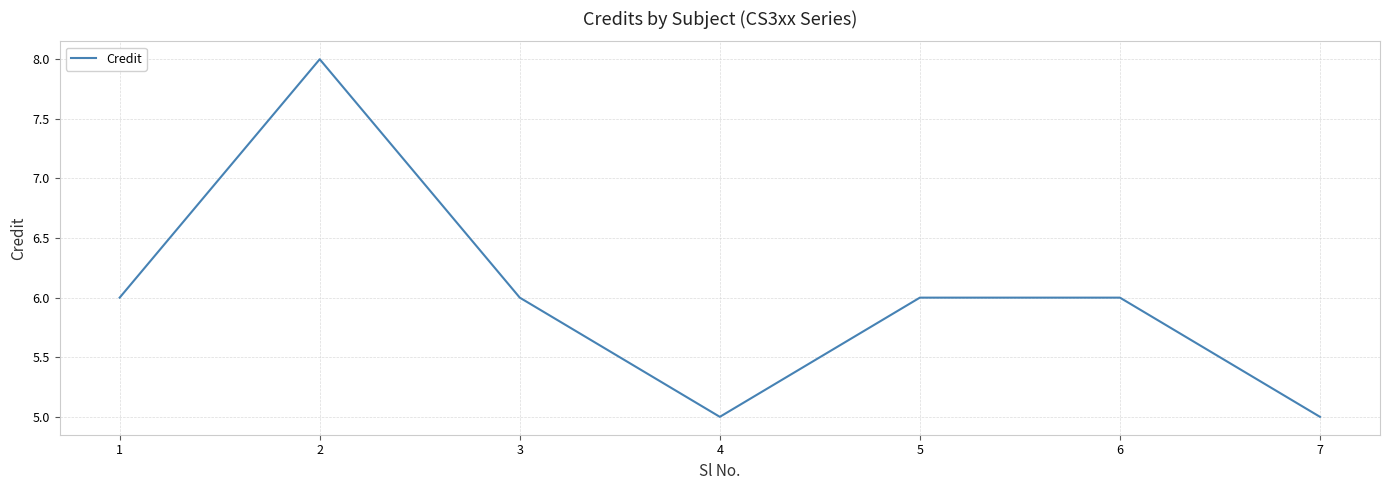

How many series are shown in this chart?

1